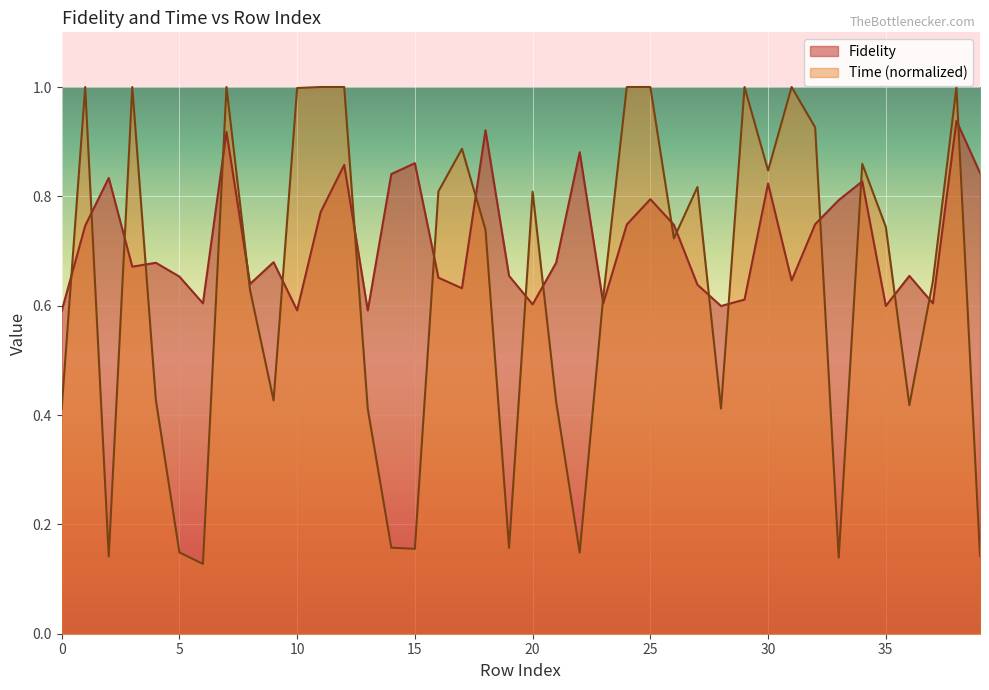

What is the maximum value for Time?

1.0